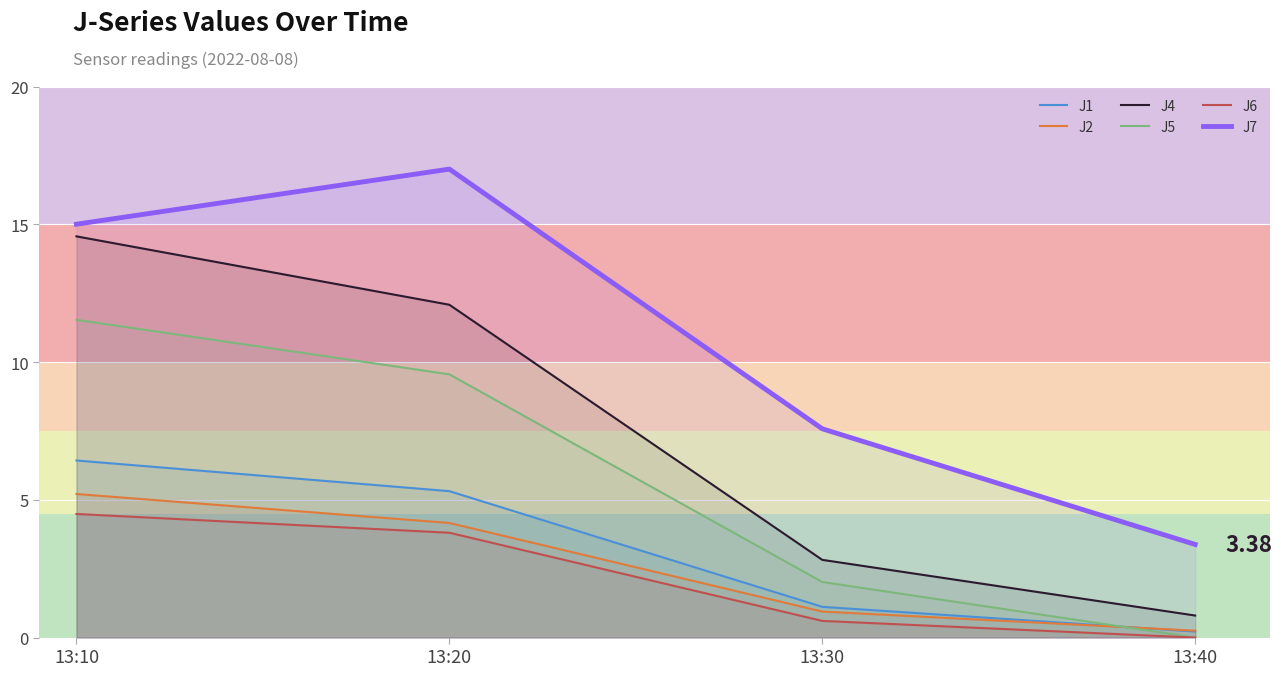

Is the value of J2 at 13:30 greater than the value of J5 at 13:40?

Yes